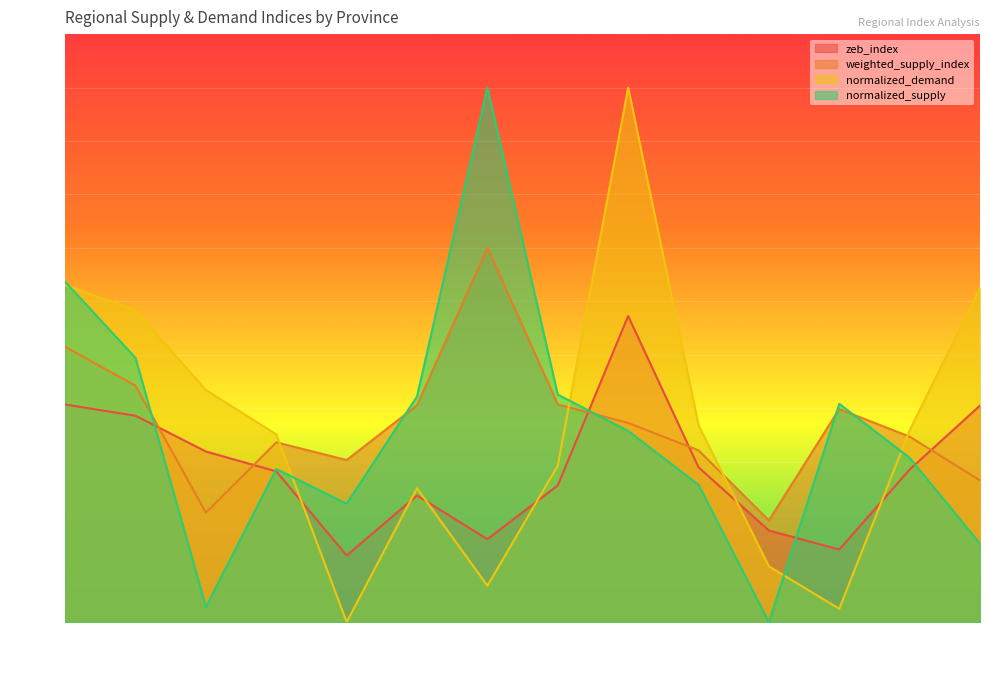

How many interior local valleys does the weighted_supply_index series have?

3